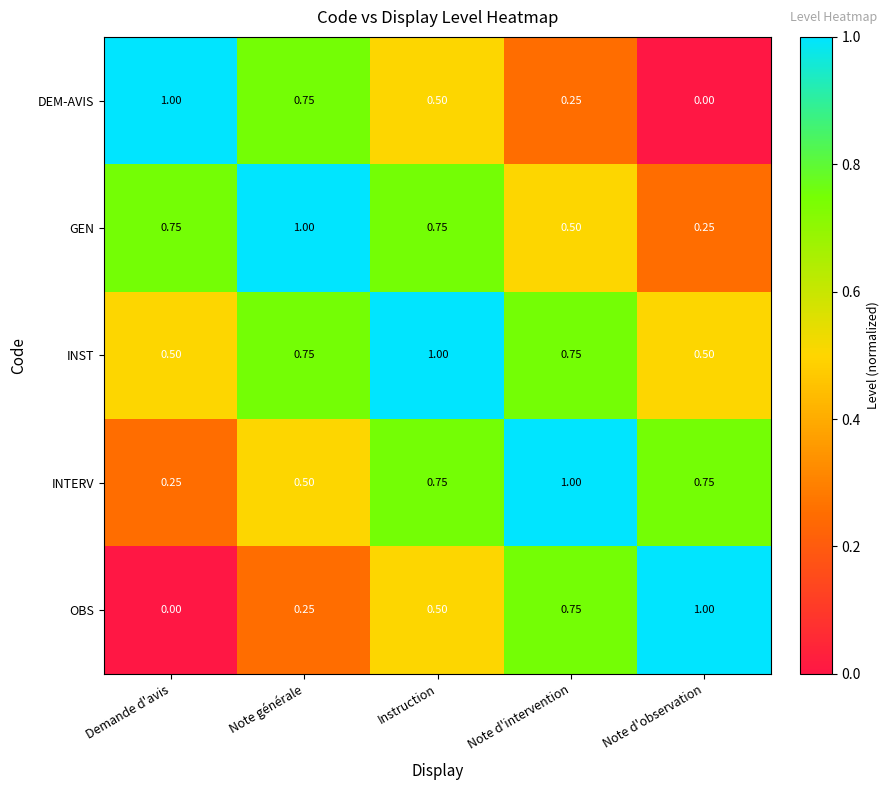

At Note d'observation, list the series in order from smallest to largest.

DEM-AVIS, GEN, INST, INTERV, OBS